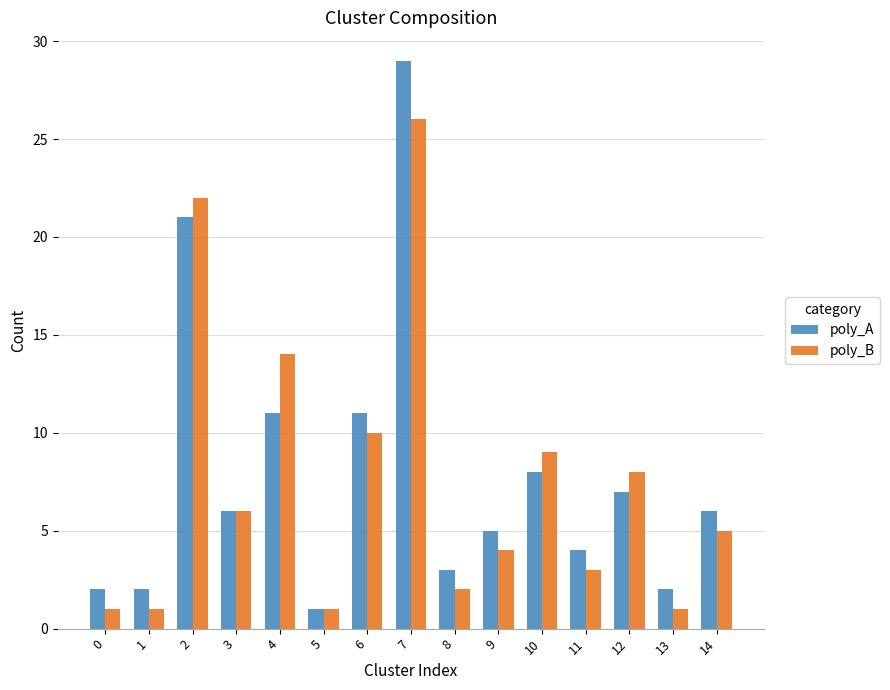

How many categories are shown in the chart?

15